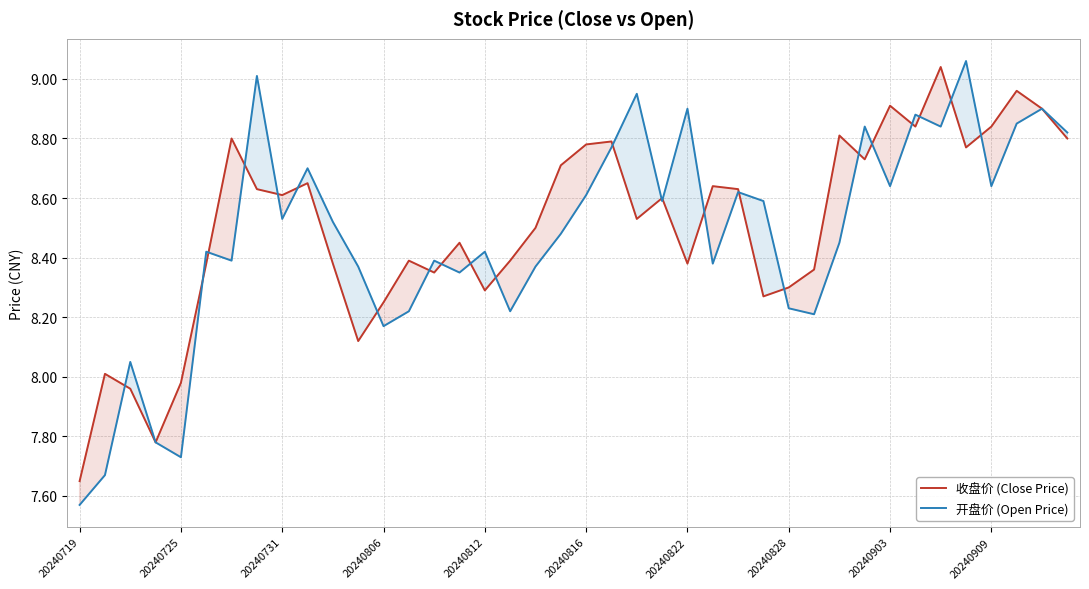

At 20240719, list the series in order from smallest to largest.

开盘价 (Open Price), 收盘价 (Close Price)